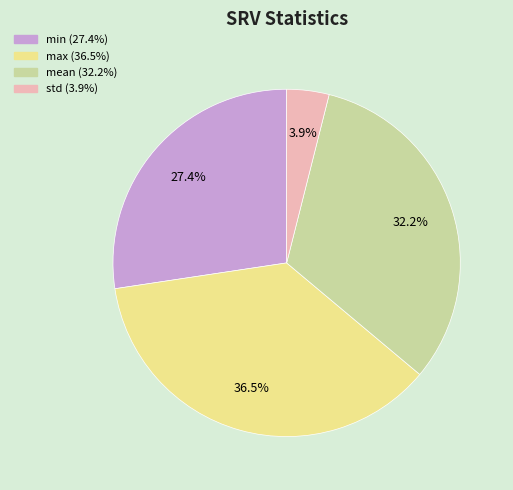

Combined, what portion of the pie is std and min?

31.3%